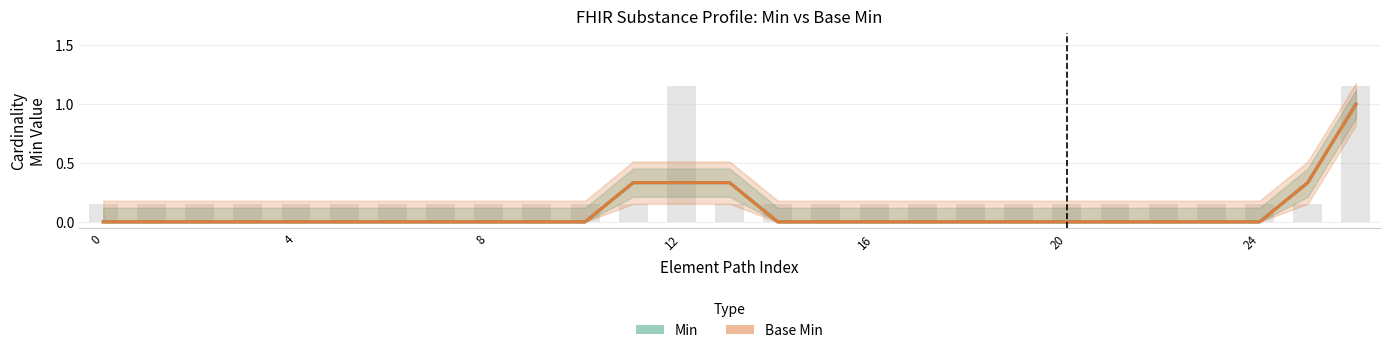

True or false: Base Min has a value of 1.0 at 26.

True